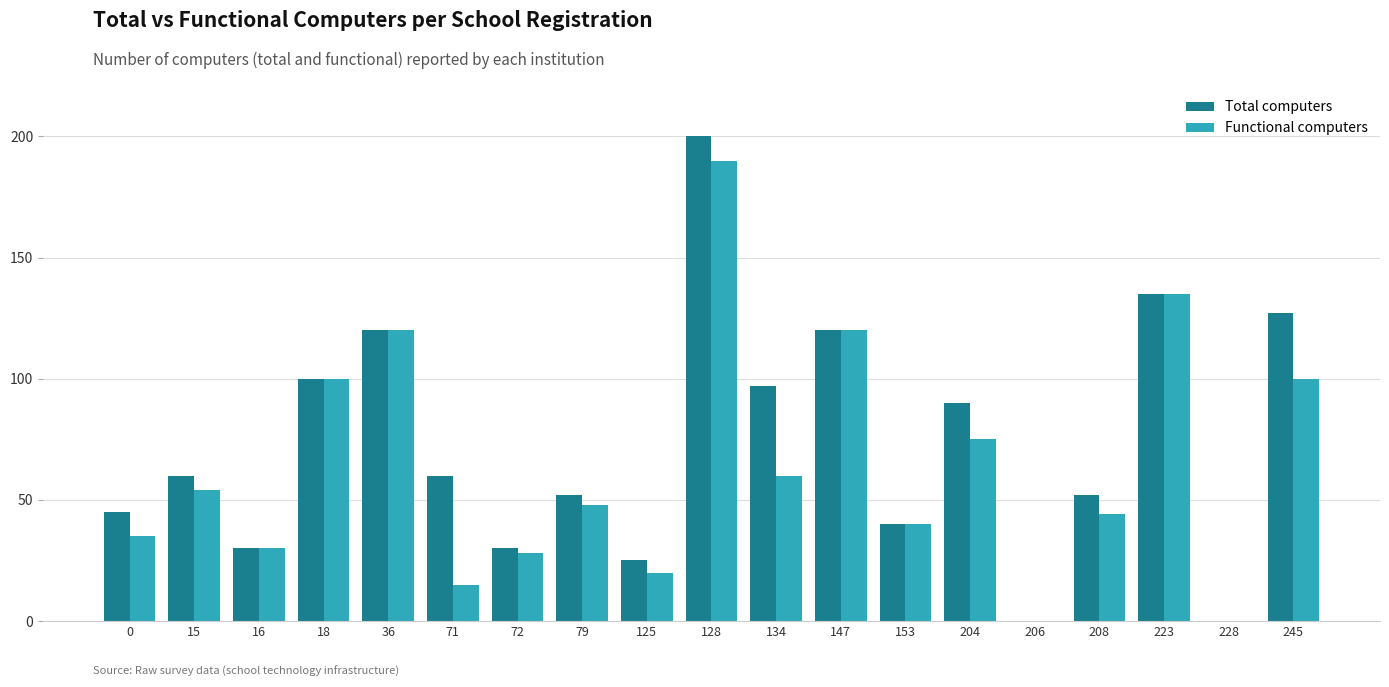

Count the number of categories in the chart.

19